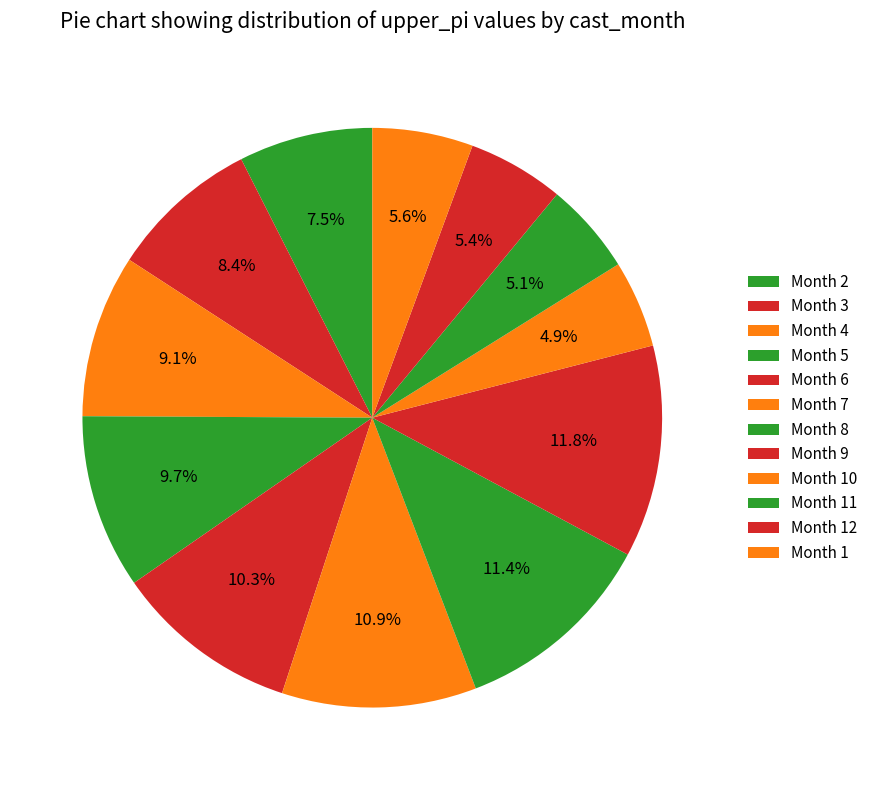

Count the number of slices in the pie.

12